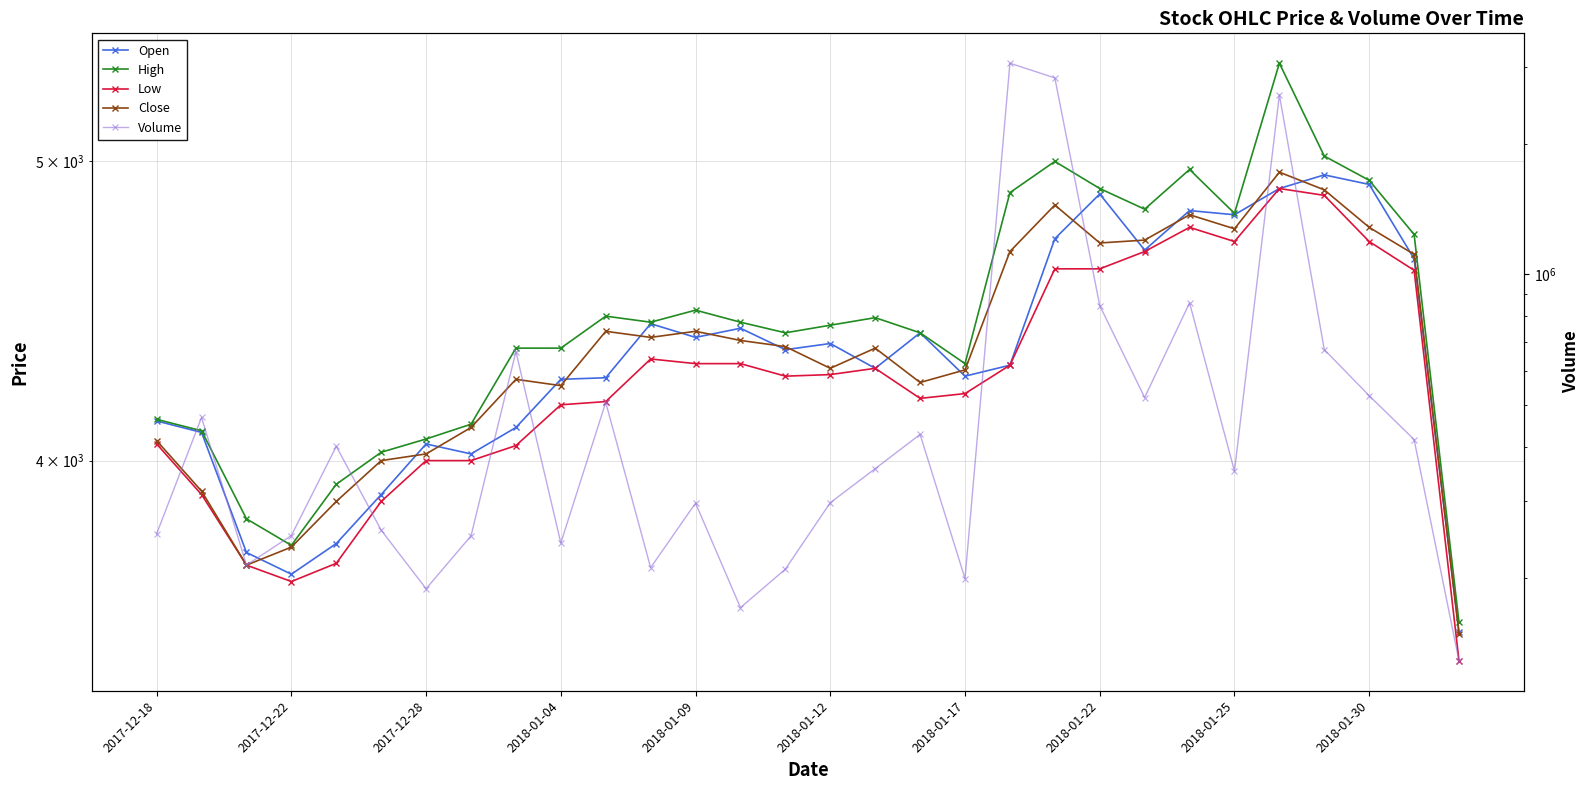

Count the number of categories in the chart.

30